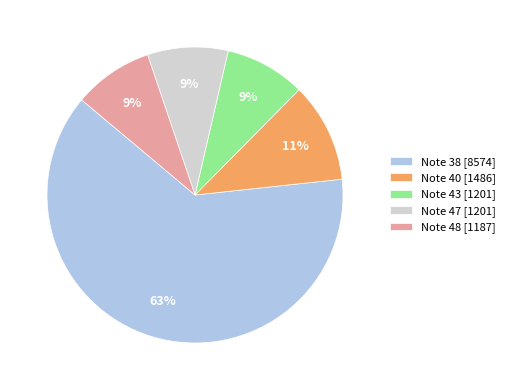

Which slice is the largest?

Note 38 [8574]